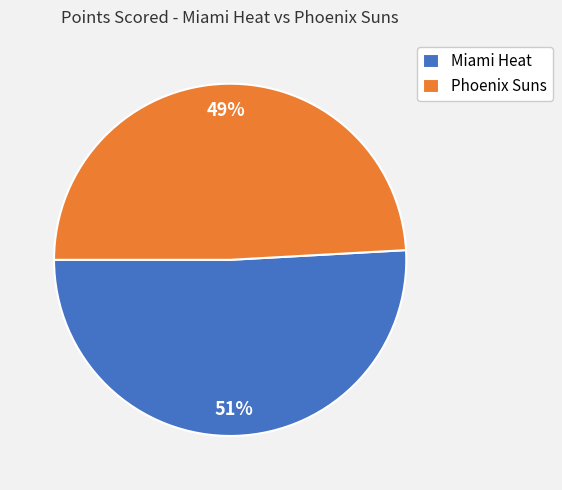

True or false: Phoenix Suns accounts for 35% of the total.

False